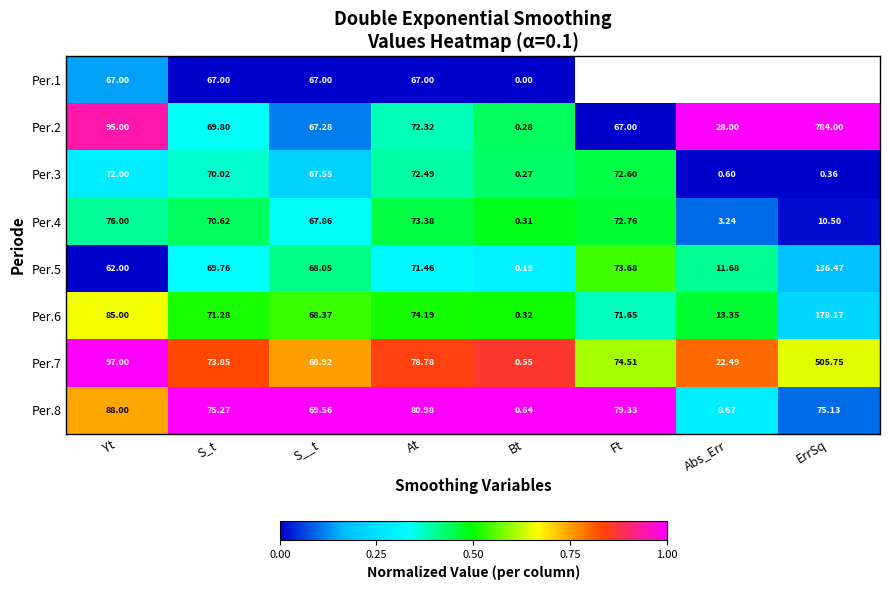

Where is Per.8 nearest to the value 44?

S__t